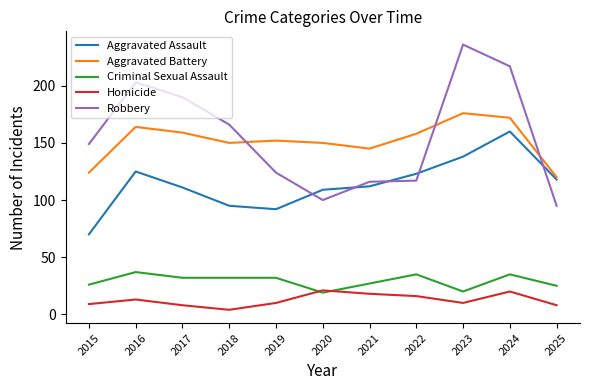

True or false: Homicide and Aggravated Battery intersect in this chart.

False